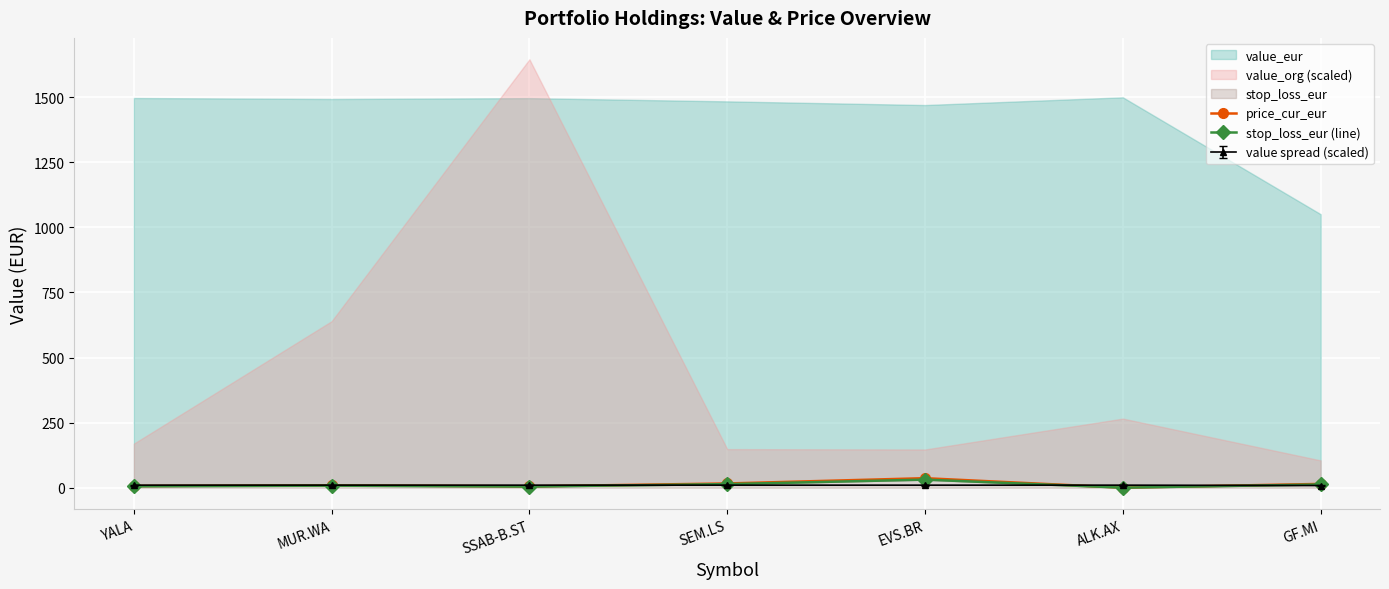

True or false: price_cur_eur has more than 2 interior local peaks.

False